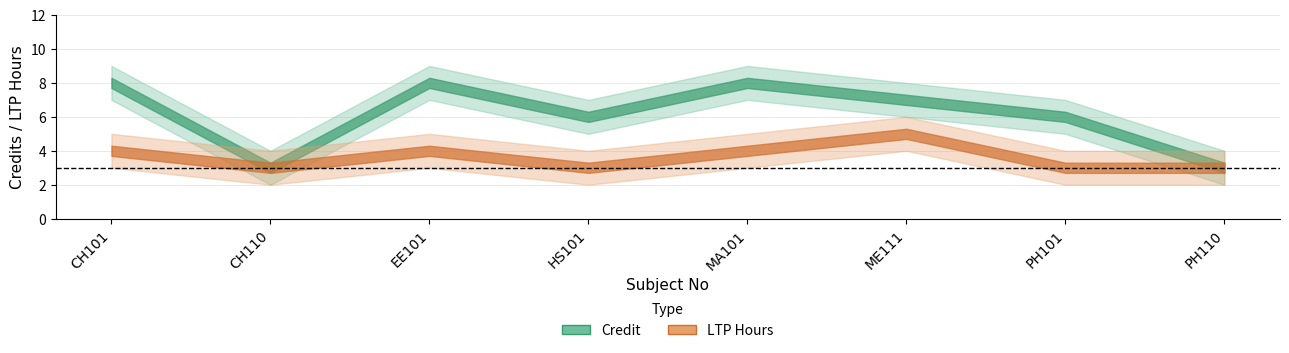

Is it true that ltp_hours equals 7 at EE101?

False